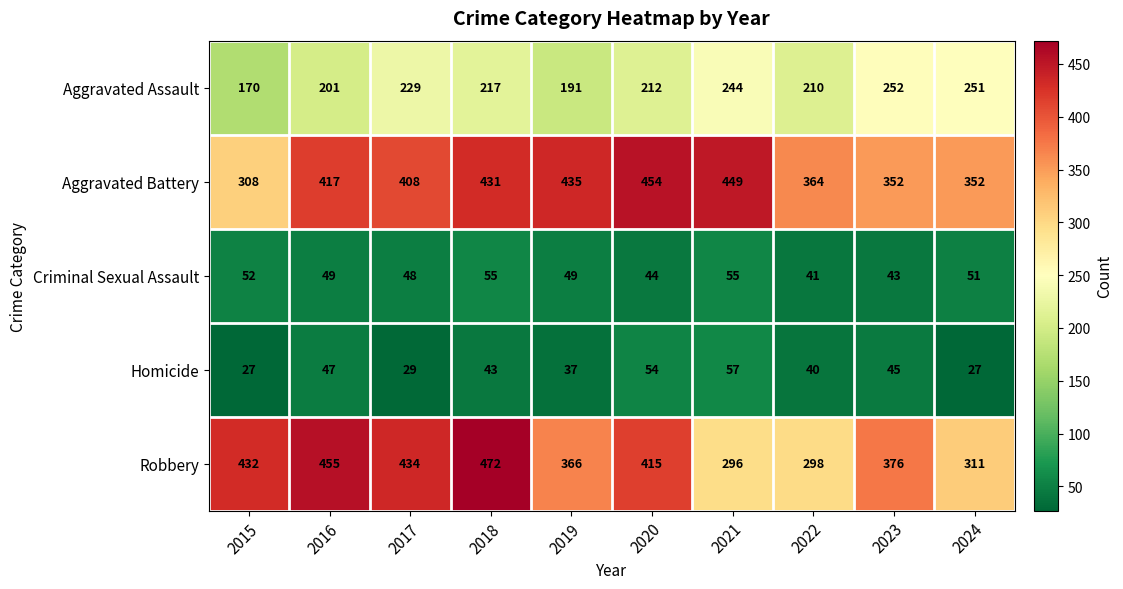

Which series has the largest range (max minus min)?

Robbery